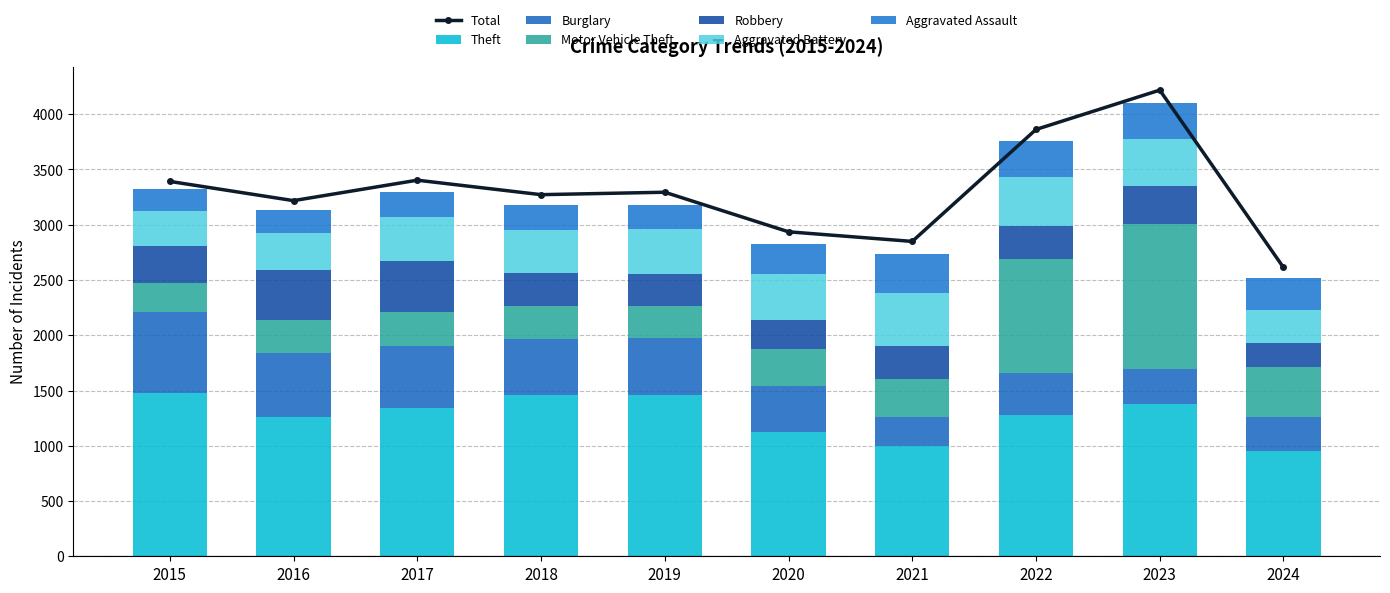

How many data points in Aggravated Battery are above 407?

4